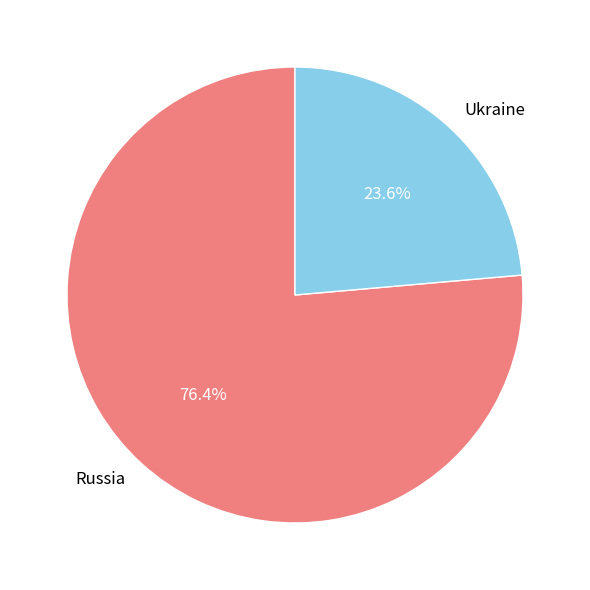

What percentage is the Russia slice, to the nearest percent?

76%